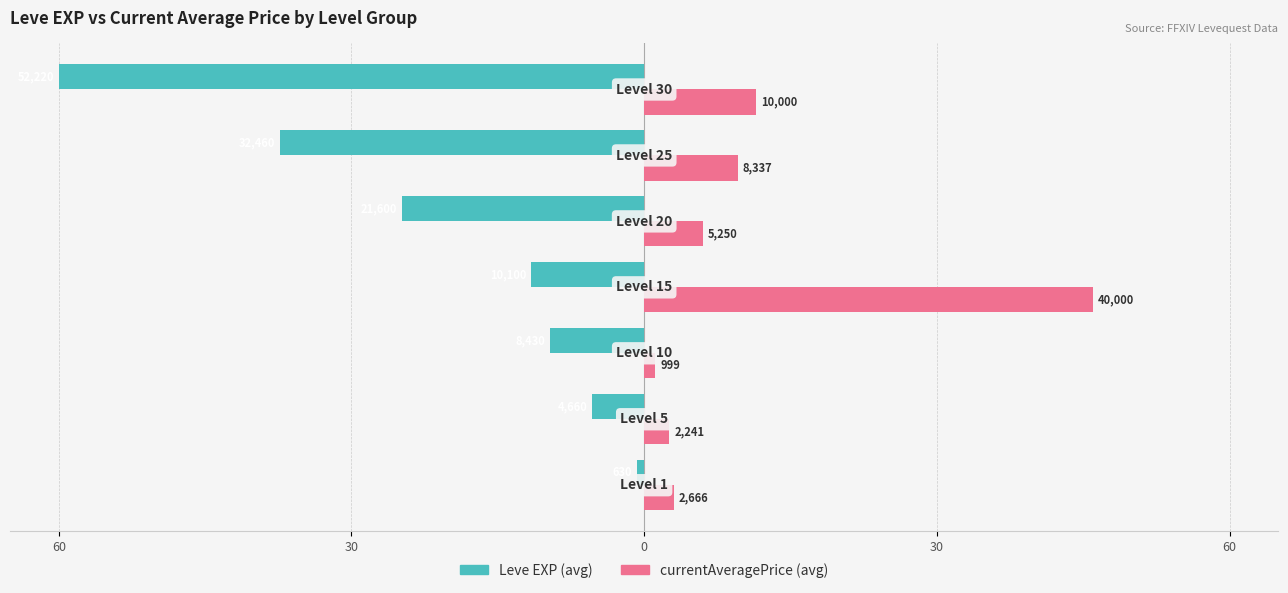

Reading right to left, what are all the values shown in this chart?

Leve EXP (avg): -60.0	-37.3	-24.8	-11.6	-9.7	-5.4	-0.7
currentAveragePrice (avg): 11.5	9.6	6.0	46.0	1.1	2.6	3.1